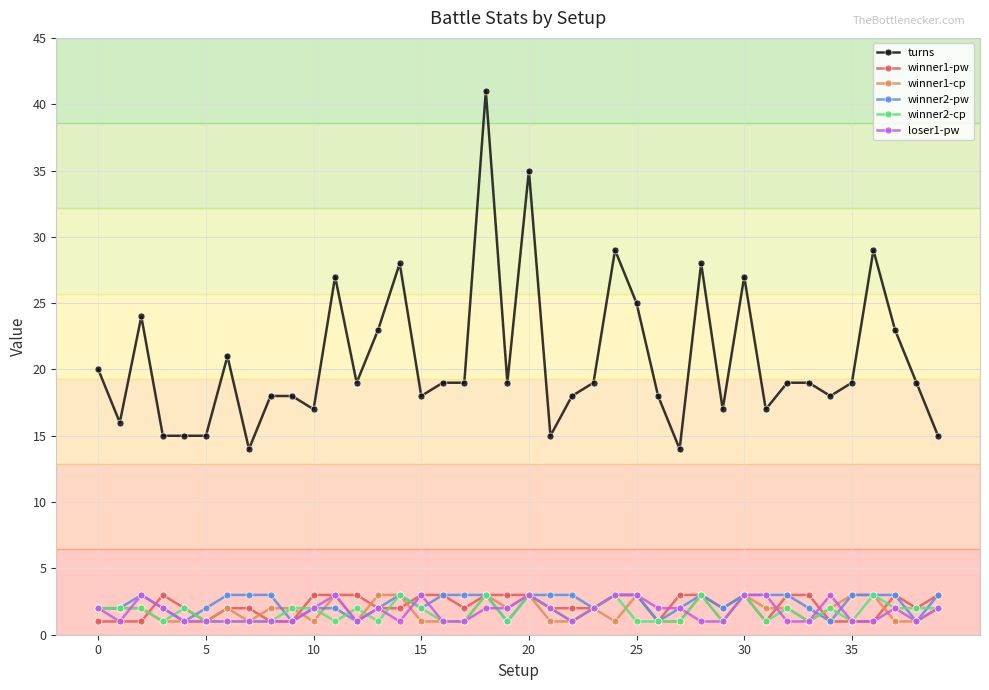

Reading right to left, what are all the values shown in this chart?

turns: 15	19	23	29	19	18	19	19	17	27	17	28	14	18	25	29	19	18	15	35	19	41	19	19	18	28	23	19	27	17	18	18	14	21	15	15	15	24	16	20
winner1-pw: 3	2	3	1	1	1	3	3	1	3	2	3	3	1	3	3	2	2	2	3	3	3	2	3	3	2	2	3	3	3	1	1	2	2	1	2	3	1	1	1
winner1-cp: 2	1	1	3	3	2	1	2	2	3	1	3	1	1	3	1	2	1	1	3	2	3	1	1	1	3	3	1	3	1	2	2	1	2	1	1	1	2	2	2
winner2-pw: 3	1	3	3	3	1	2	3	3	3	2	3	2	1	3	3	2	3	3	3	1	3	3	3	2	3	2	1	2	2	1	3	3	3	2	1	2	3	2	2
winner2-cp: 2	2	2	3	1	2	1	2	1	3	1	3	1	1	1	3	2	1	2	3	1	3	1	1	2	3	1	2	1	2	2	1	1	1	1	2	1	2	2	2
loser1-pw: 2	1	2	1	1	3	1	1	3	3	1	1	2	2	3	3	2	1	2	3	2	2	1	1	3	1	2	1	3	2	1	1	1	1	1	1	2	3	1	2